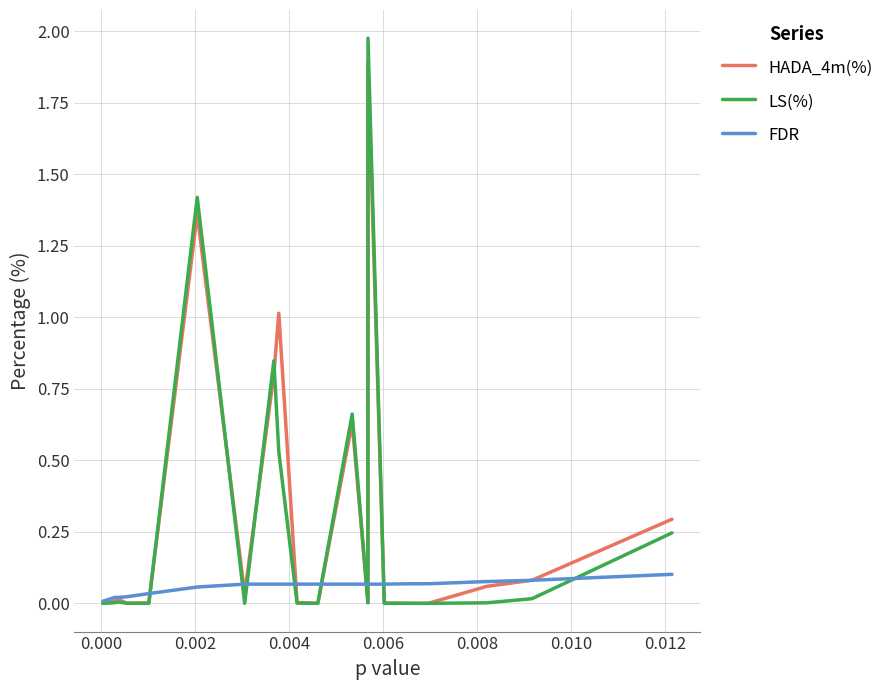

Which series has the widest spread of values?

LS(%)